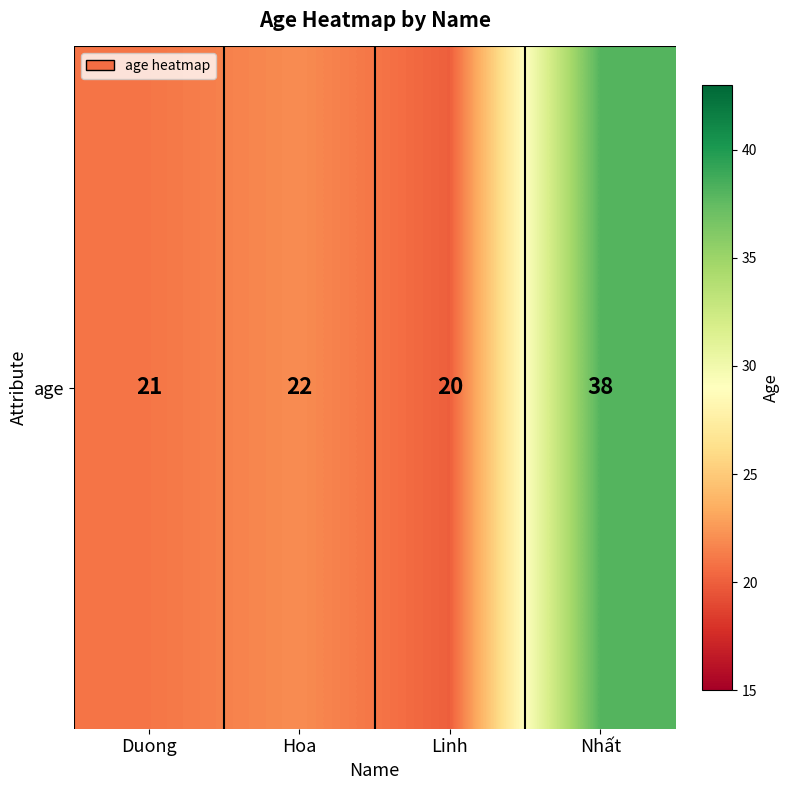

Count the number of values greater than 22.

1